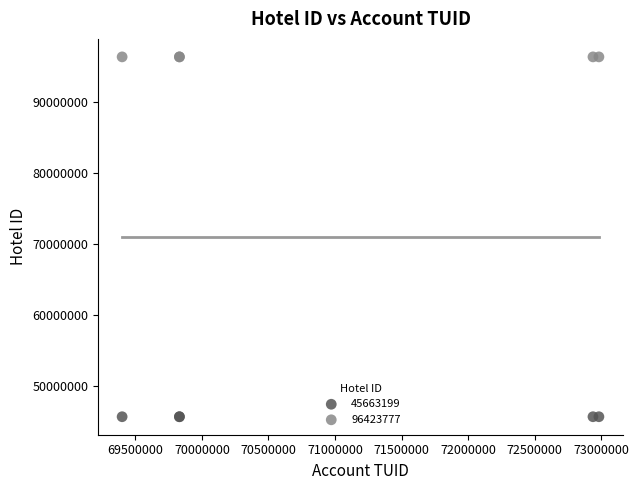

What are all the series names shown in the legend?

45663199, 96423777